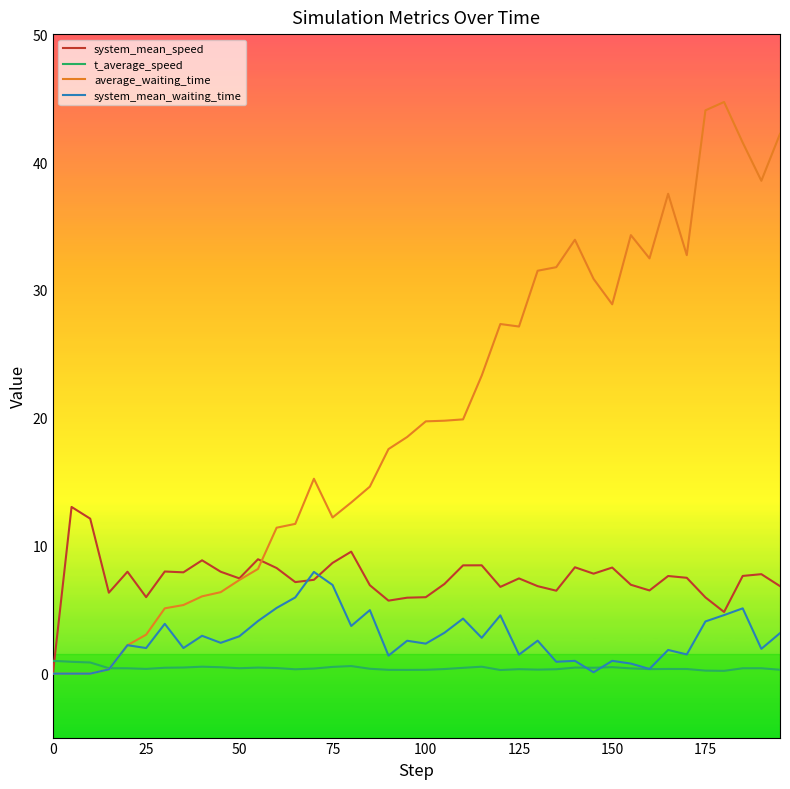

List the series in order of their peak value, lowest first.

t_average_speed, system_mean_waiting_time, system_mean_speed, average_waiting_time